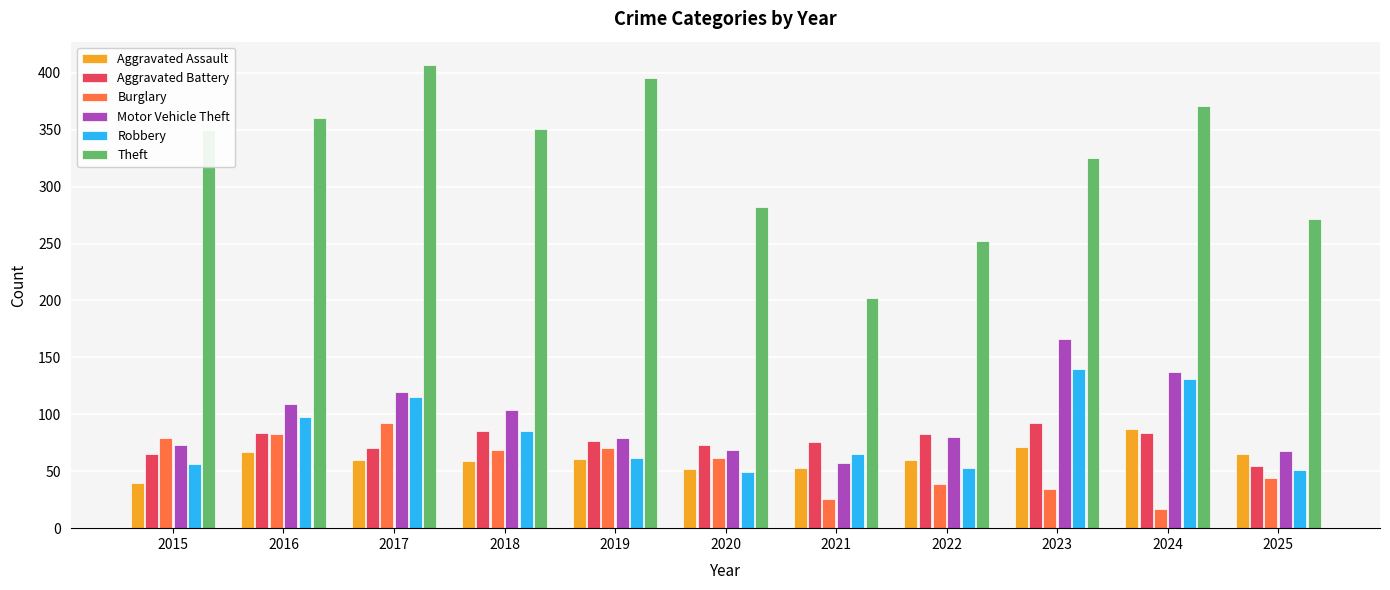

Read the Motor Vehicle Theft value at 2017, to the nearest 10.

120